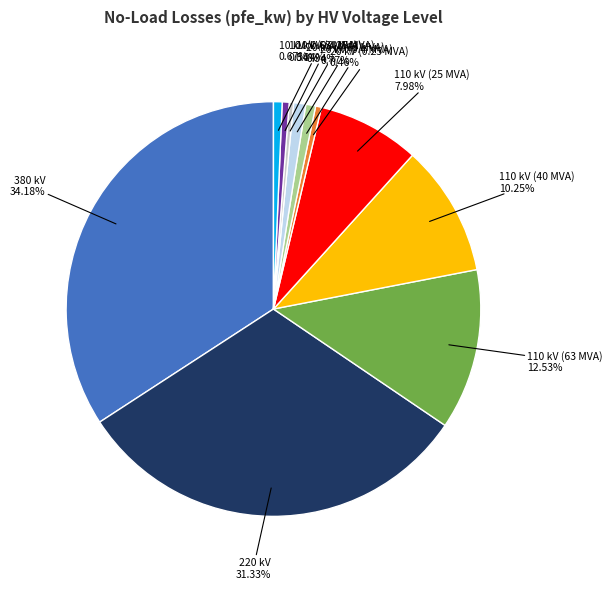

Does any single category account for the majority?

No